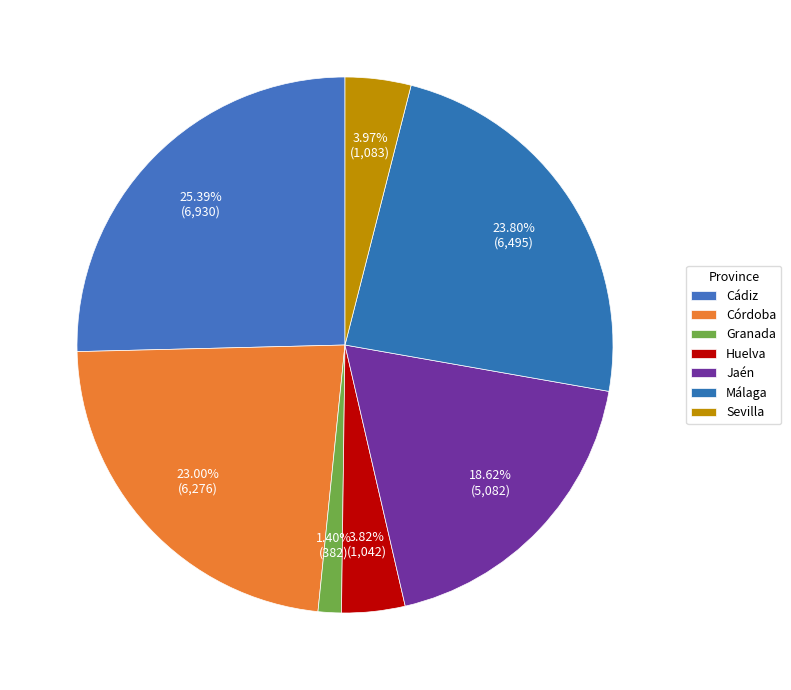

How many slices are in this pie chart?

7